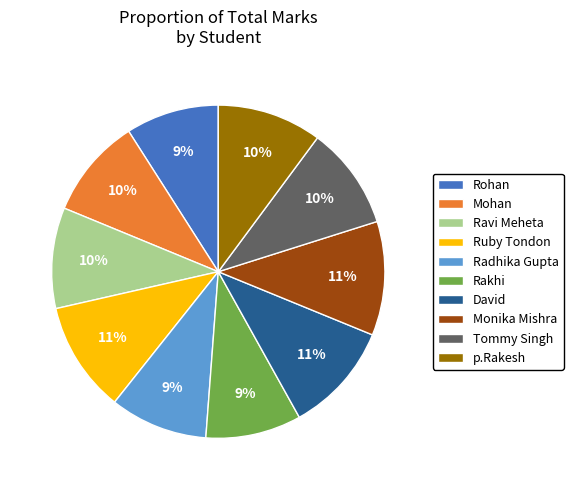

True or false: Rakhi accounts for 1% of the total.

False